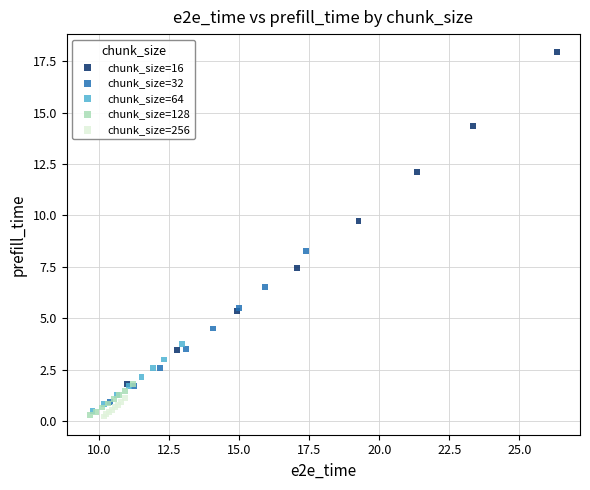

Which series reaches the maximum Y coordinate?

chunk_size=16